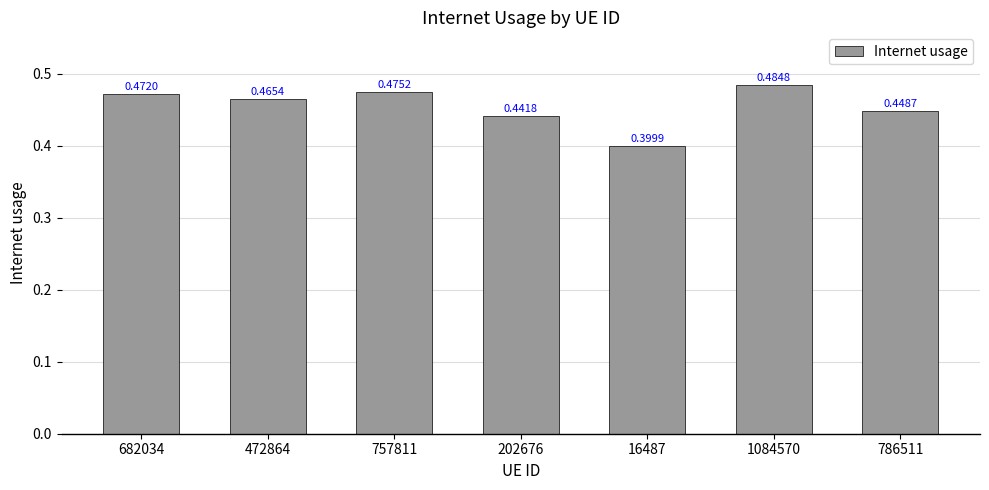

Rank the categories by value from highest to lowest.

1084570, 757811, 682034, 472864, 786511, 202676, 16487